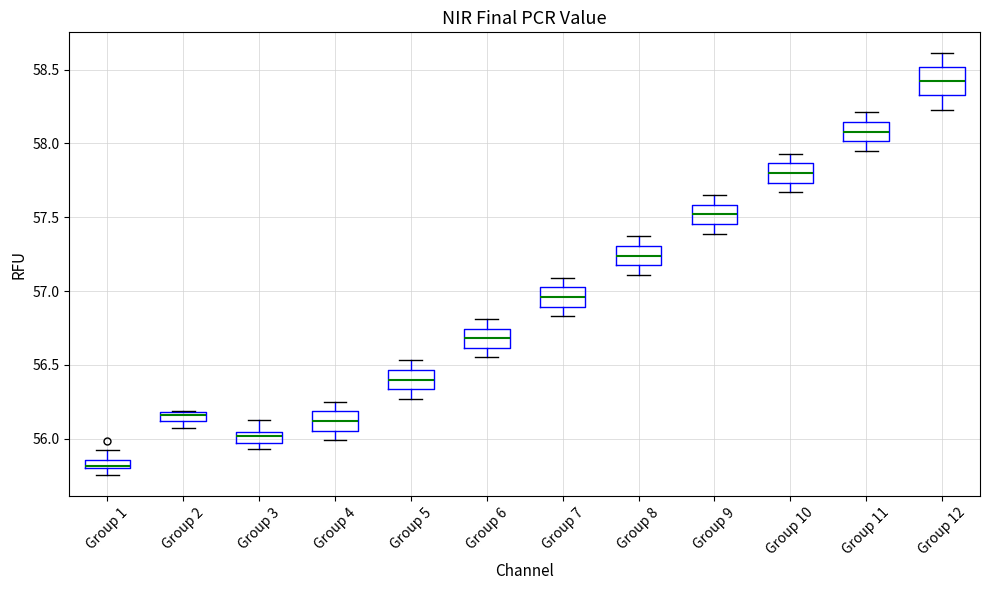

Where does the lower whisker of the box for Group 12 end on the y-axis? The values are not printed on the chart, so give them approximately, as read against the axis.

58.25